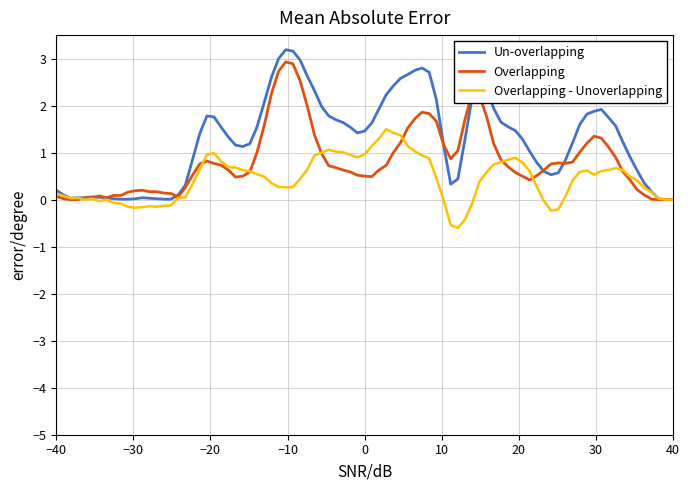

Which series has the widest spread of values?

Un-overlapping